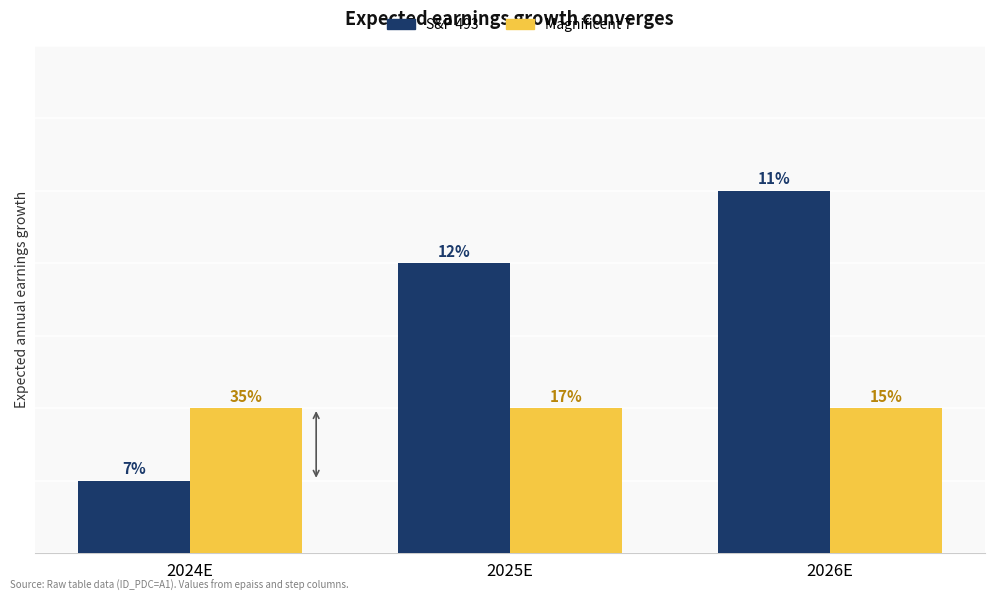

List the labels in order of S&P 493 value, largest first.

2026E, 2025E, 2024E